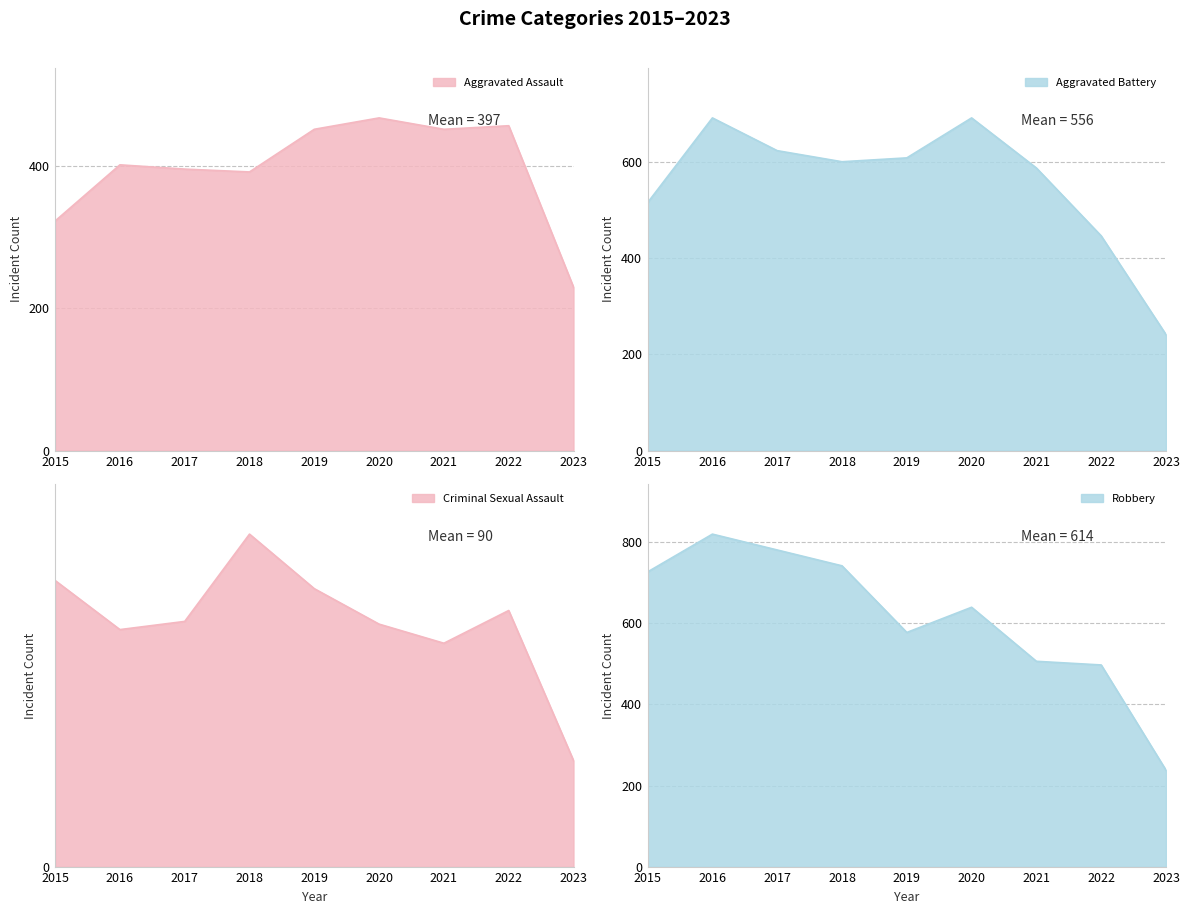

What is the value of the Criminal Sexual Assault point at the 8th from the left?

94